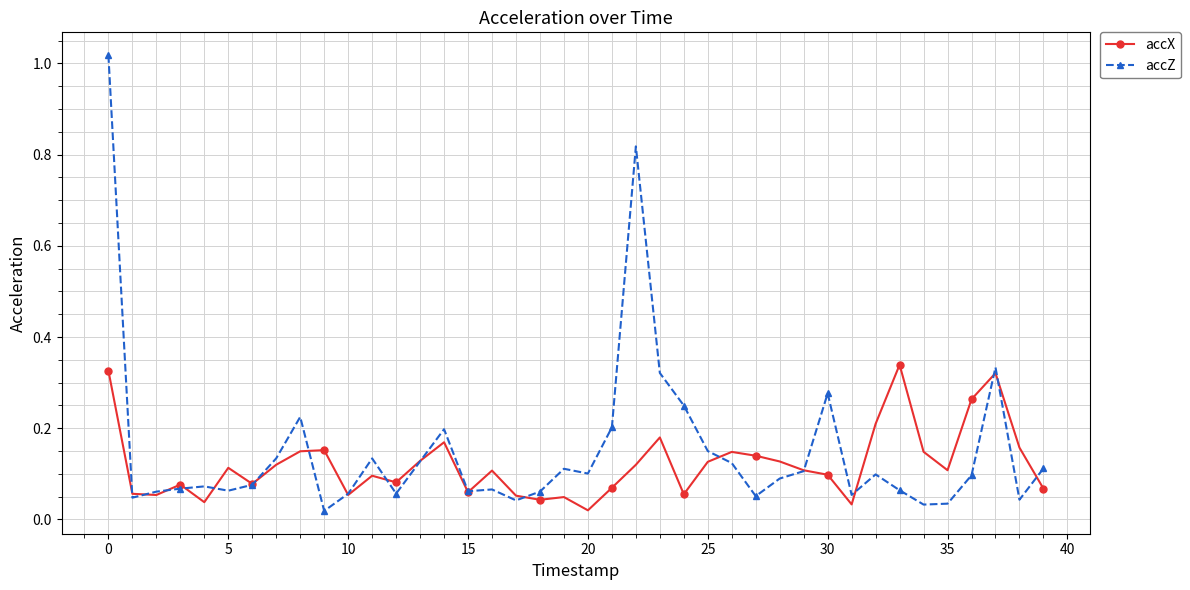

At how many categories does at least one series exceed 0?

40